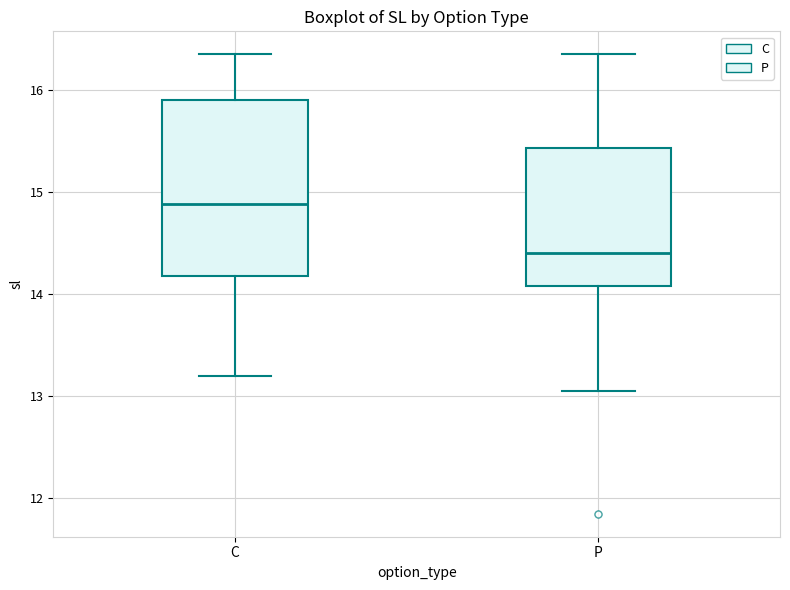

Where is the upper edge of the box for P on the y-axis? The values are not printed on the chart, so give them approximately, as read against the axis.

15.4